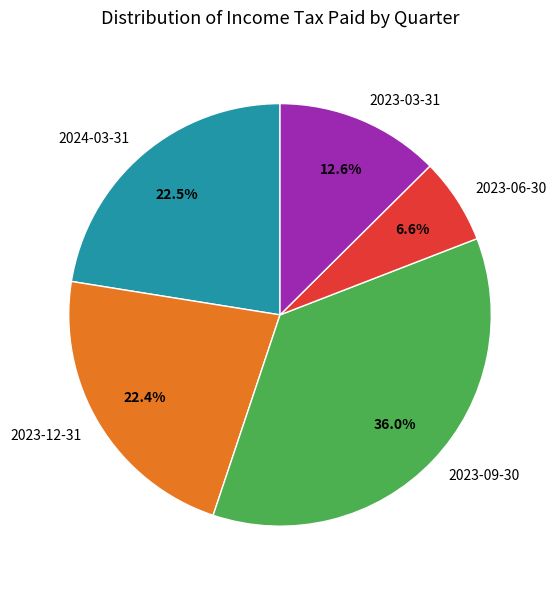

To the nearest percent, what portion does 2023-03-31 represent?

13%